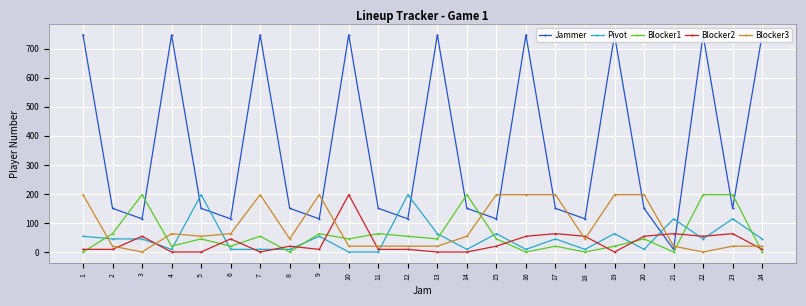

Is the value of Pivot at 18 greater than the value of Jammer at 11?

No